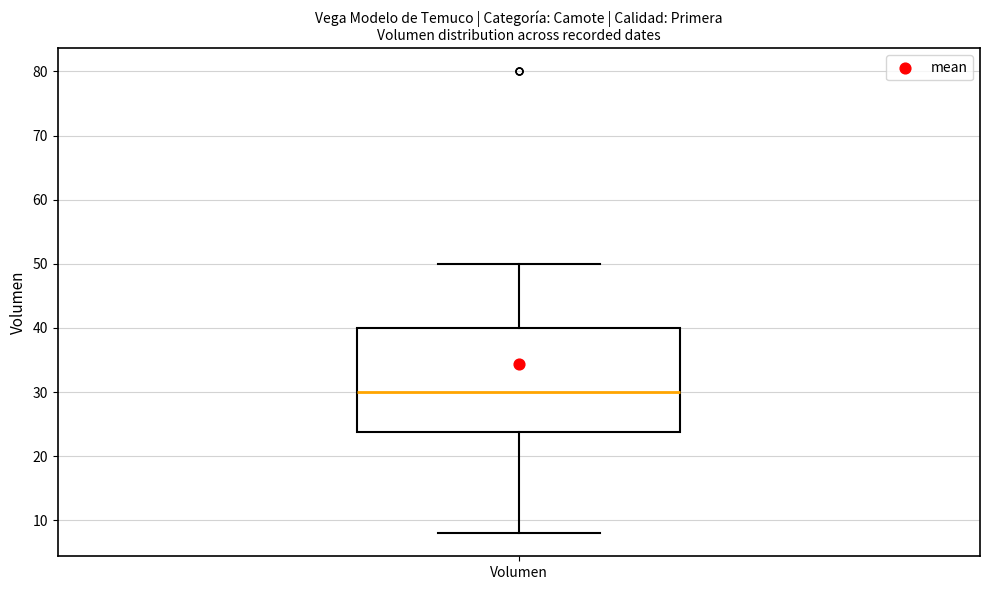

Transcribe this box plot: give where the median line is, the range the box spans, and where the two whiskers end, as read against the y-axis. The values are not printed on the chart, so give them approximately, as read against the axis.

median 30, box 24 to 40, whiskers 8 to 50